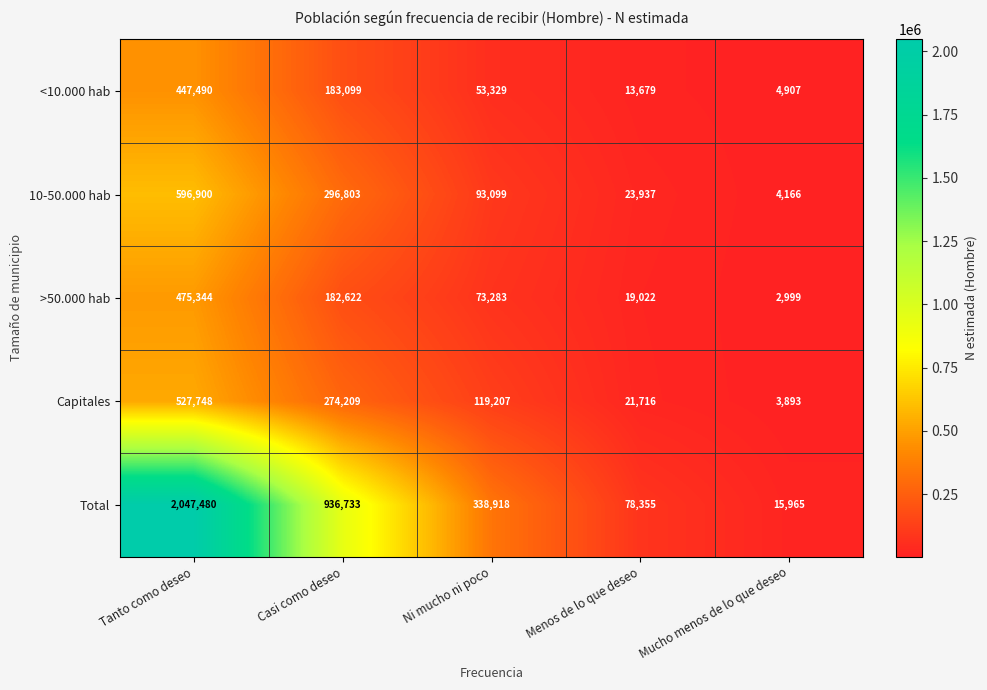

Which series has the largest total across all categories?

Total